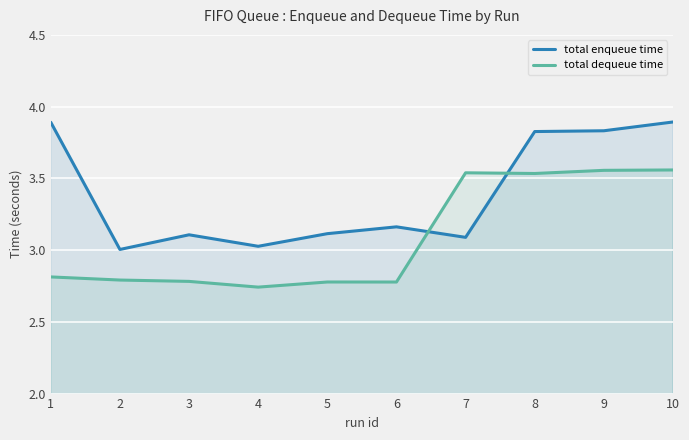

Rank the series at 2 from lowest to highest value.

total dequeue time, total enqueue time